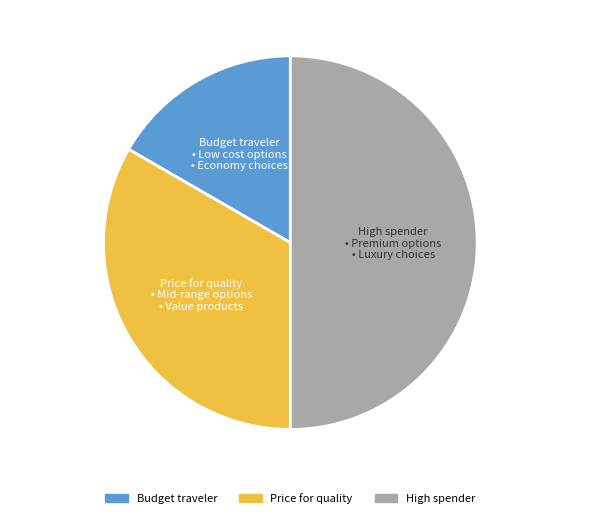

Approximately how many times larger is the value at High spender compared to Budget traveler?

3.0